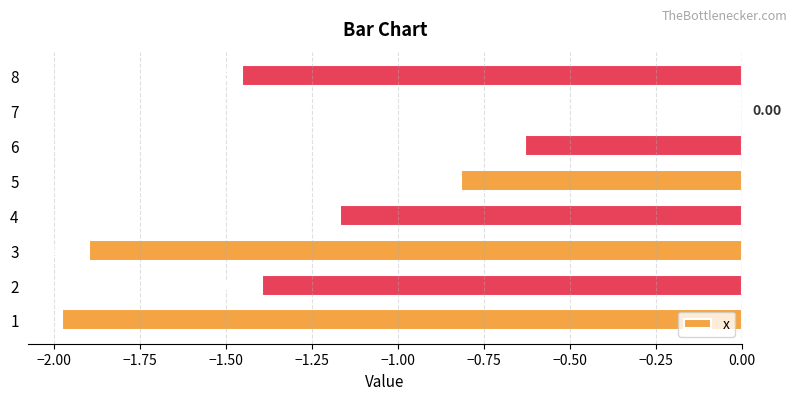

Which category has the highest value across all series?

7